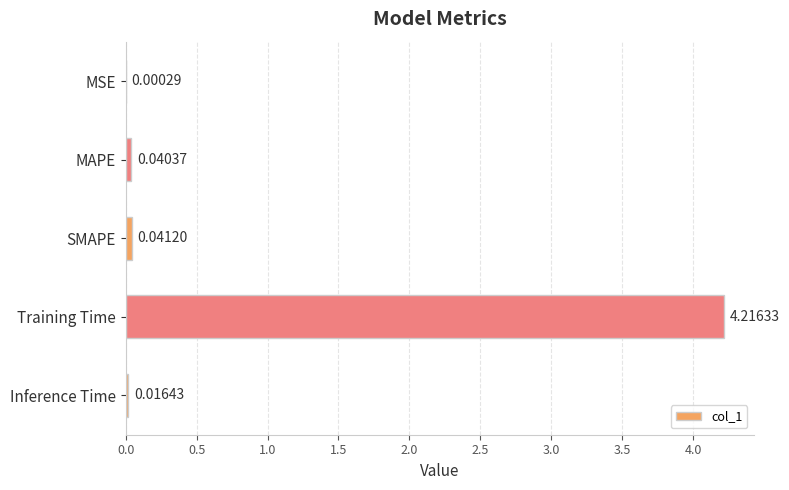

Between Inference Time and MAPE, which is larger?

MAPE